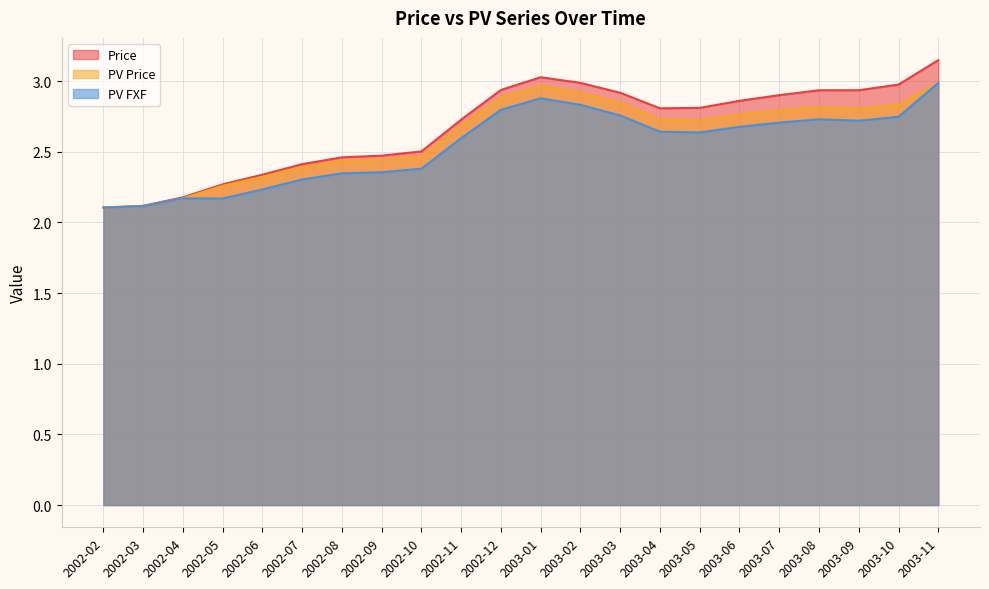

True or false: Price has a value of 2.9 at 2002-12.

True